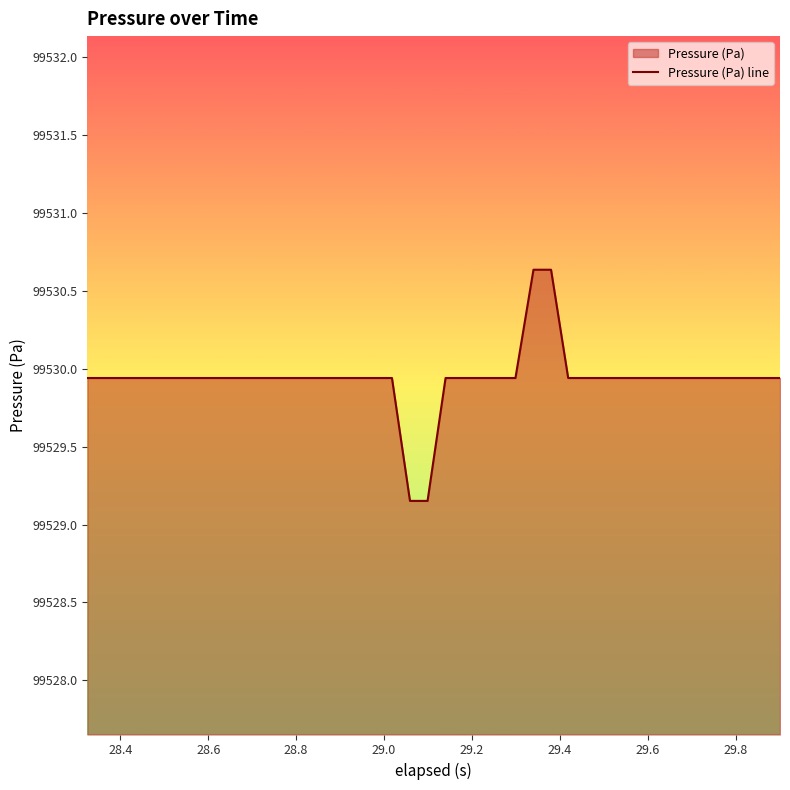

What is the difference between the maximum and minimum values?

1.5